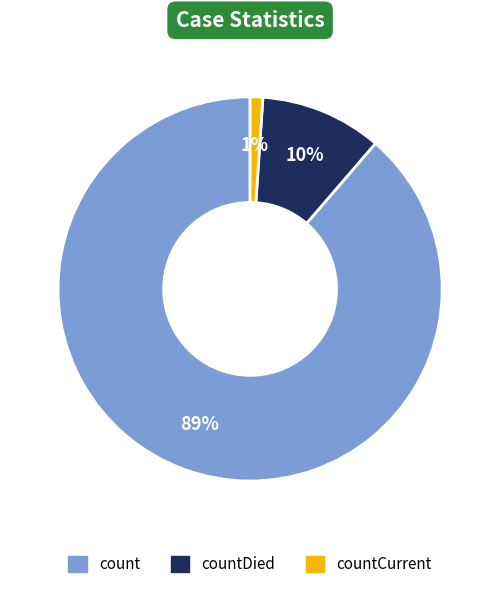

Does any single category account for the majority?

Yes